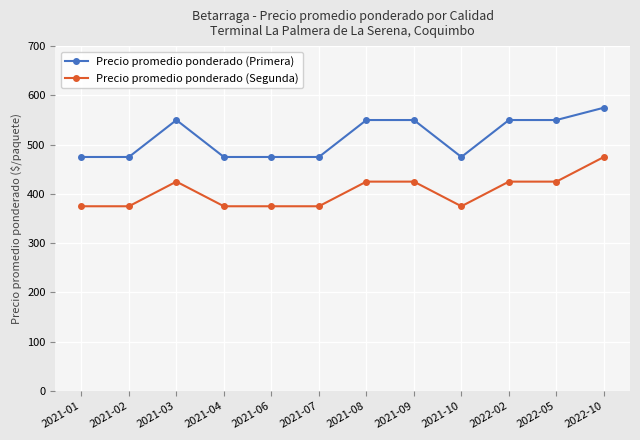

At which category is the sum across all series the highest?

2022-10